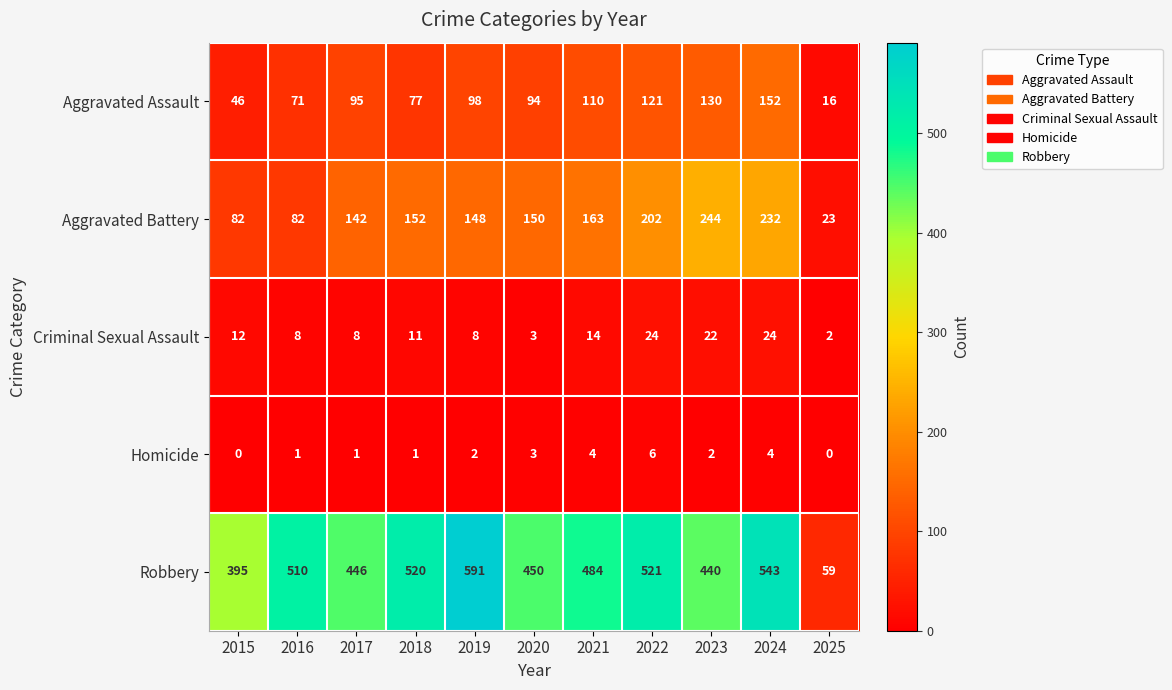

Which series has the widest spread of values?

Robbery